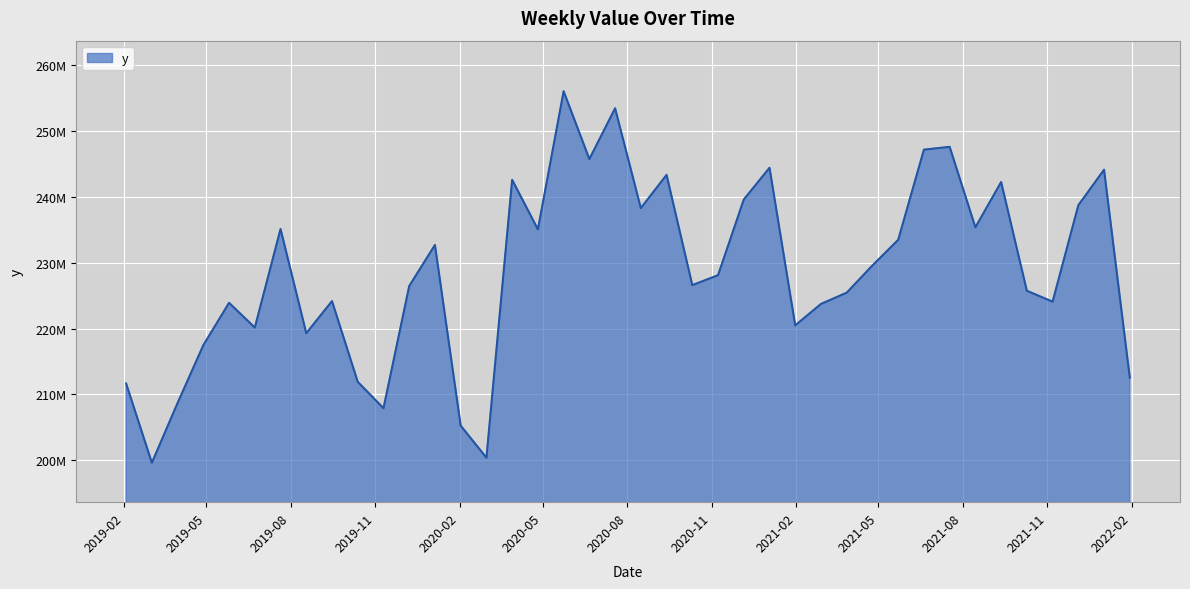

How many interior local valleys (lower than both neighbors) does the data have?

12